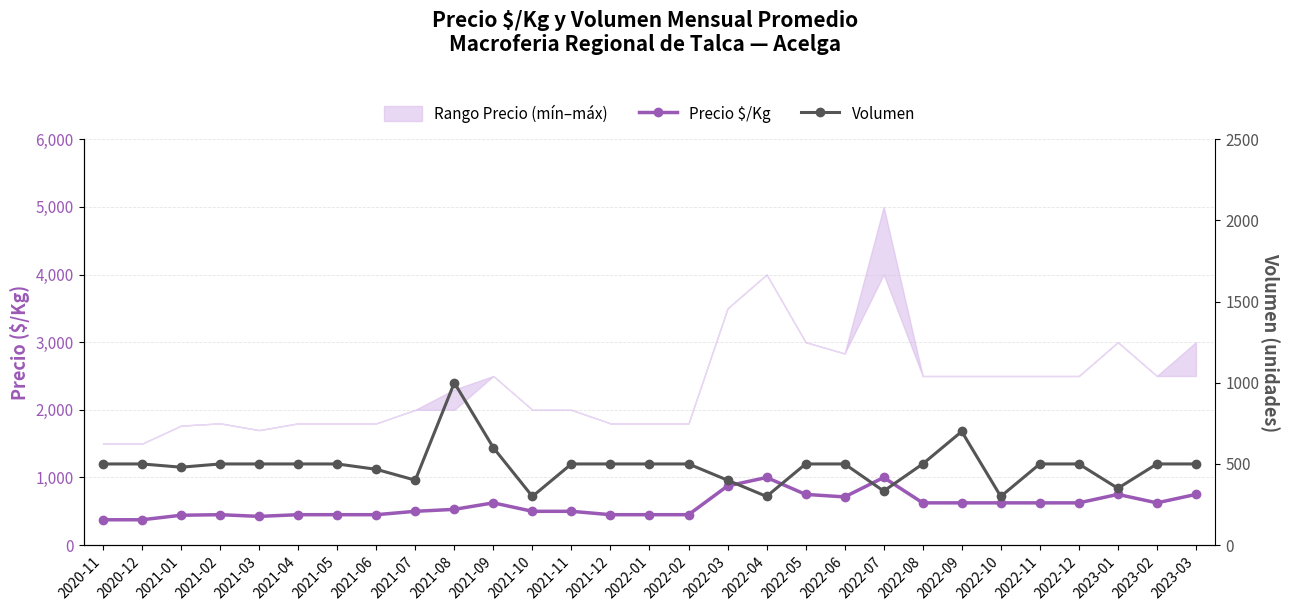

True or false: Precio $/Kg has more than 2 interior local peaks.

True